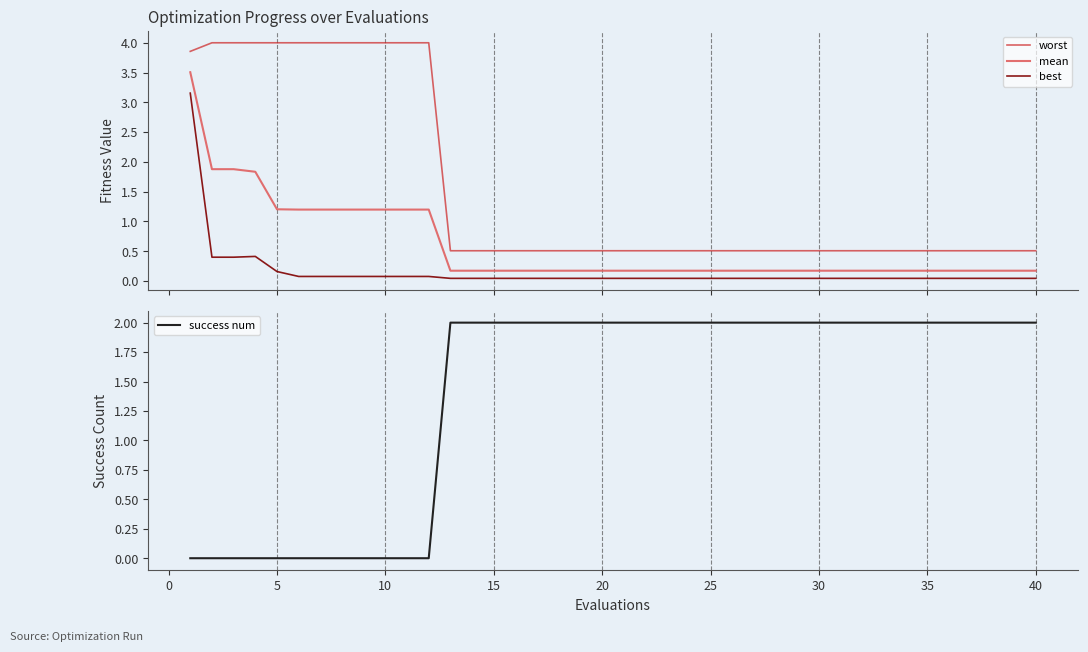

True or false: best and mean intersect in this chart.

False